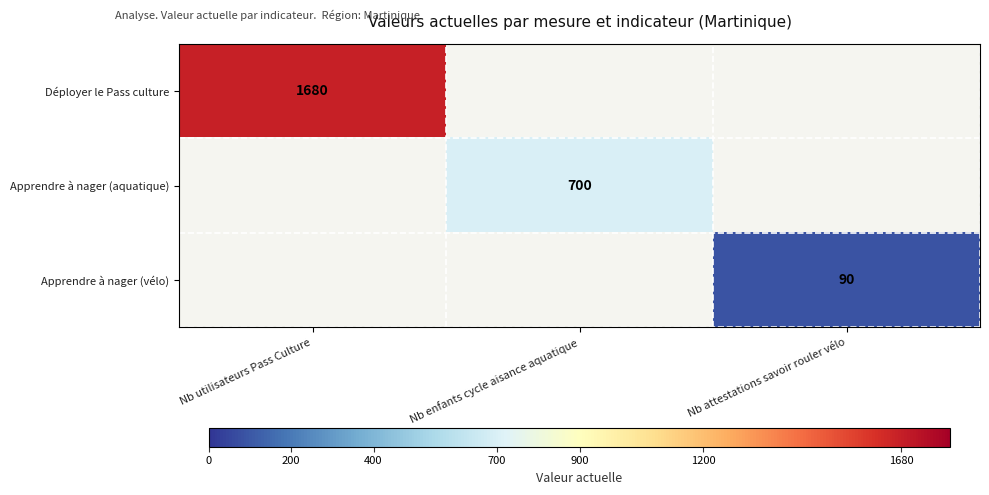

True or false: Déployer le Pass culture has a value of 1680 at Nb utilisateurs Pass Culture.

True